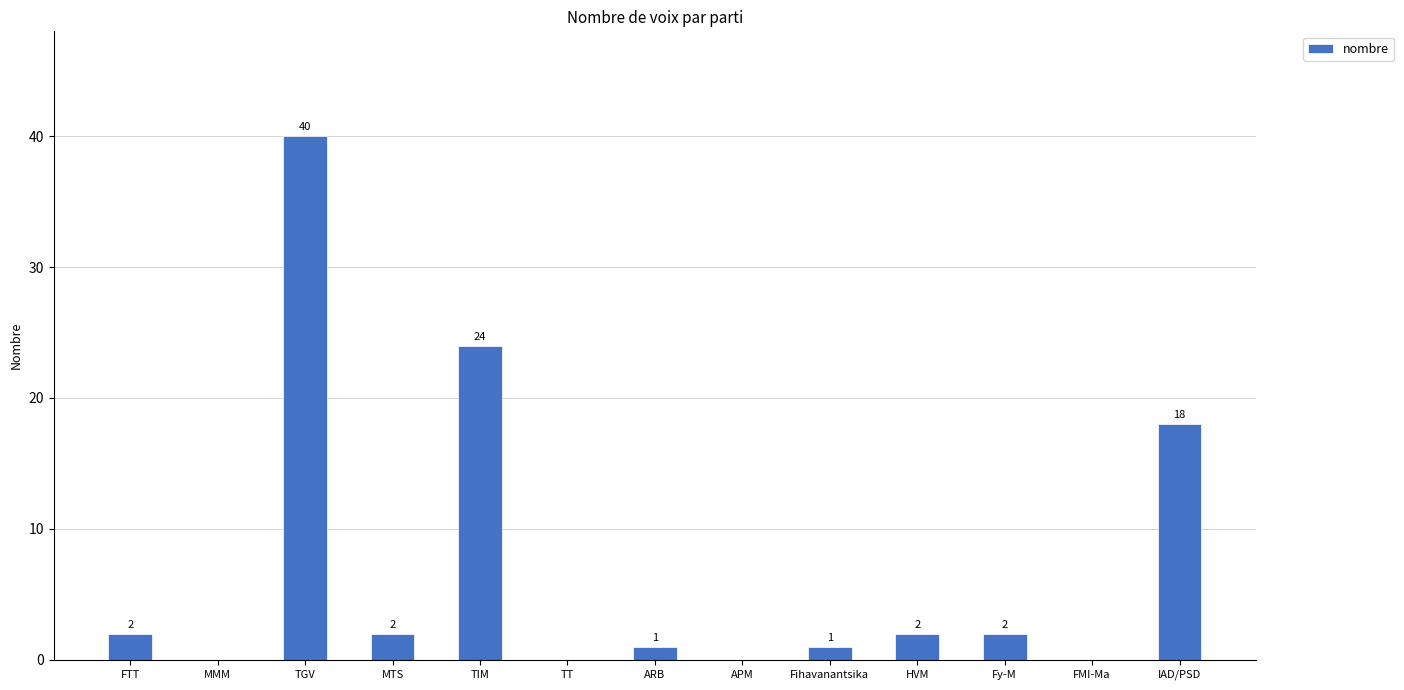

How many values are above zero?

9